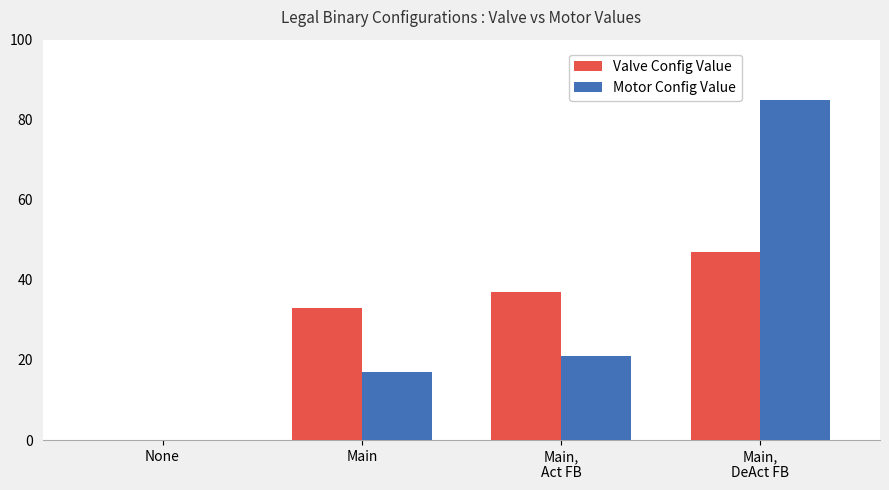

Is it true that Valve Config Value equals 59 at Main?

False